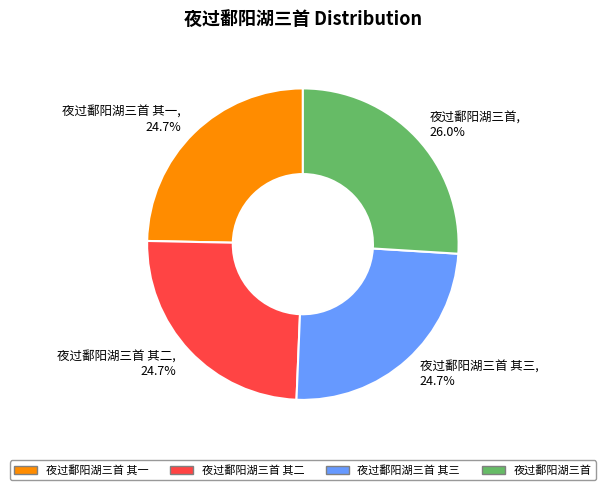

To the nearest percent, what is the average slice percentage?

25%